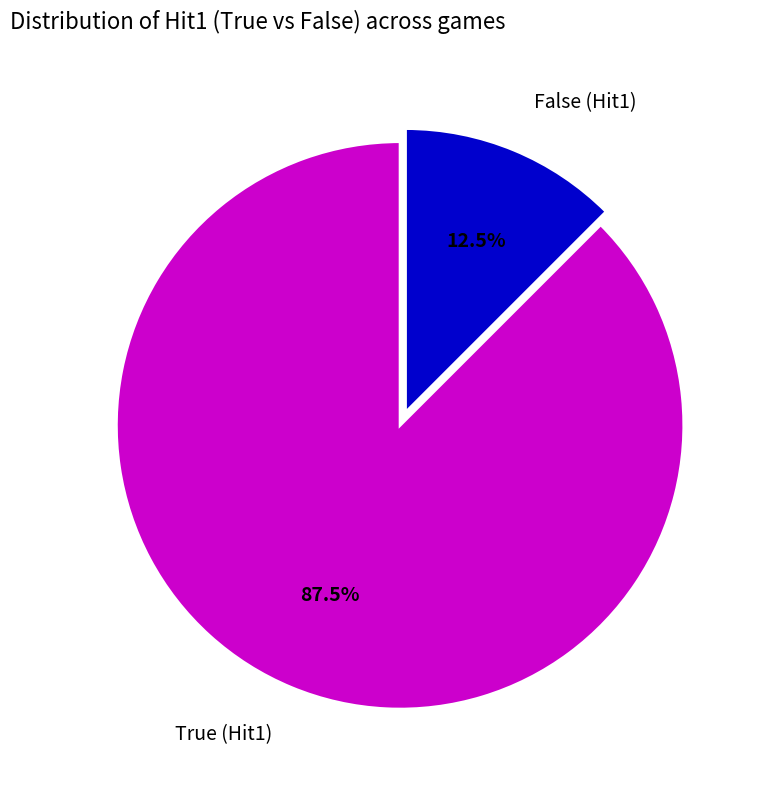

Approximately how many times larger is the value at True (Hit1) compared to False (Hit1)?

7.0